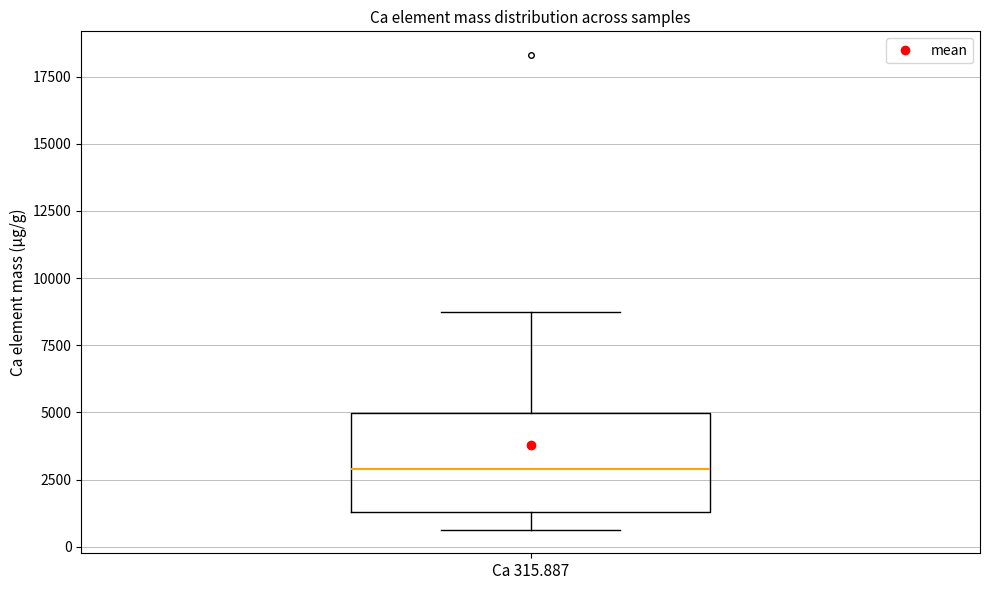

Read this box plot against the y-axis: the position of the median line, the range covered by the box, and the ends of both whiskers. The values are not printed on the chart, so give them approximately, as read against the axis.

median 3000, box 1500 to 5000, whiskers 500 to 8500